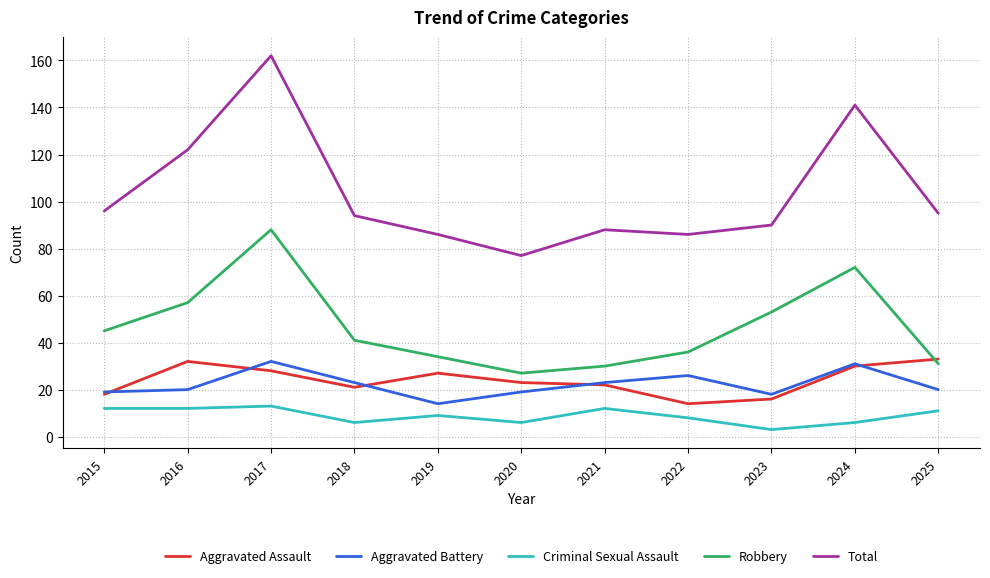

At how many categories does at least one series exceed 138?

2